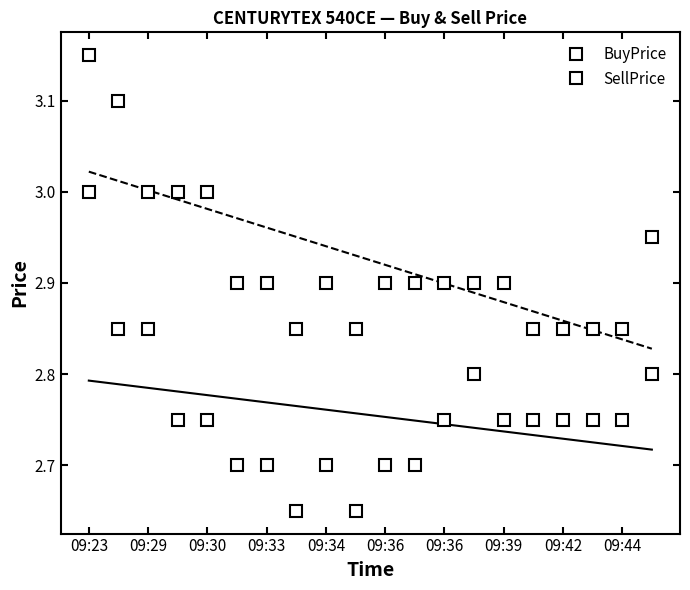

True or false: BuyPrice has more than 2 points higher than both neighbors.

False